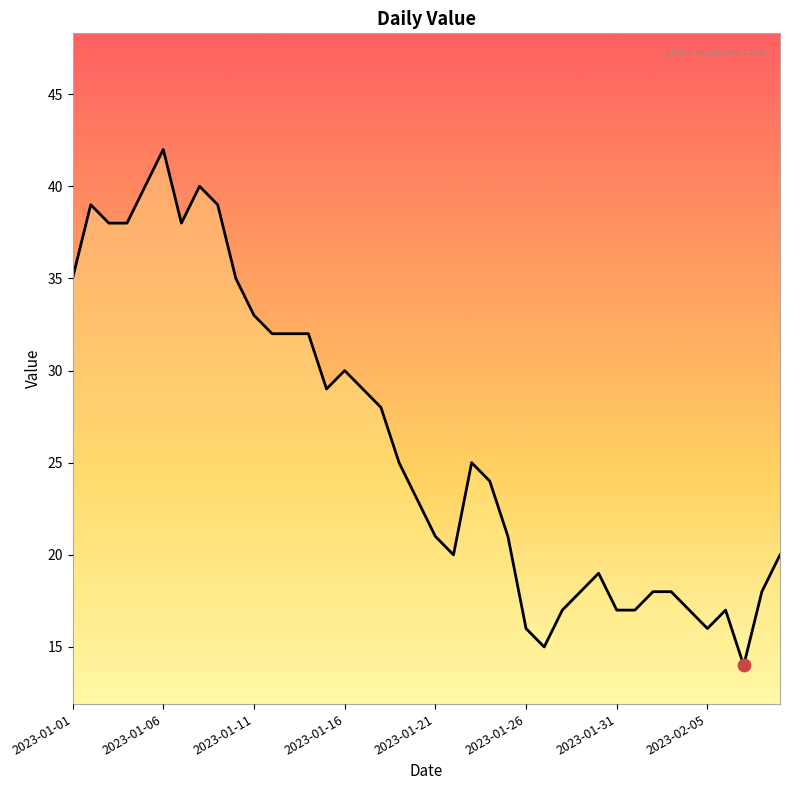

What is the difference between the maximum and minimum values?

28